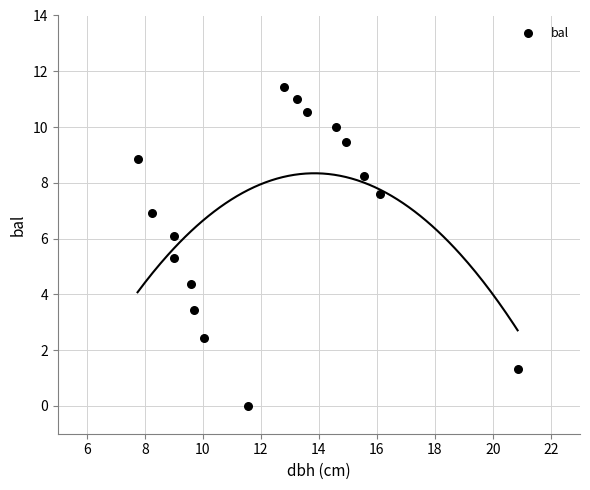

What is the range of Y values (max minus min)?

11.4